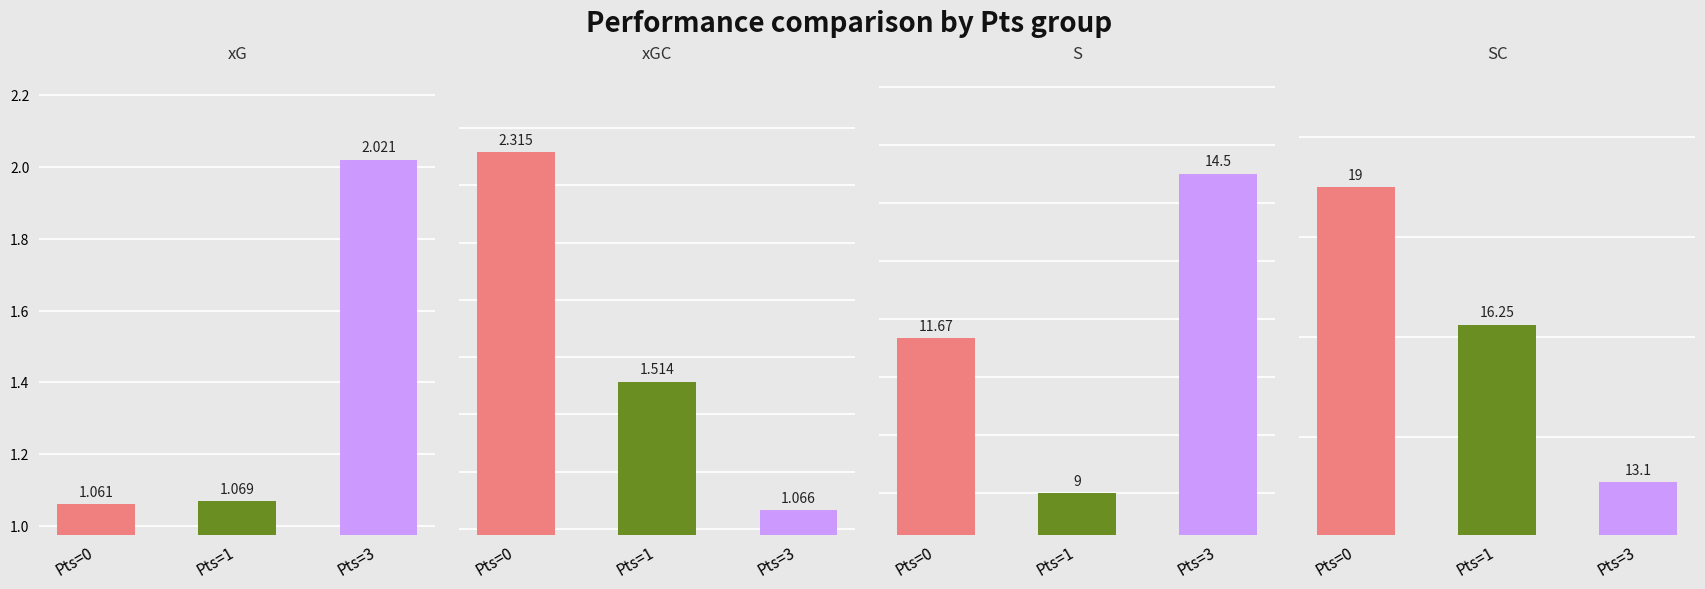

The value of xGC at Pts=0 is 0.8. True or false?

False